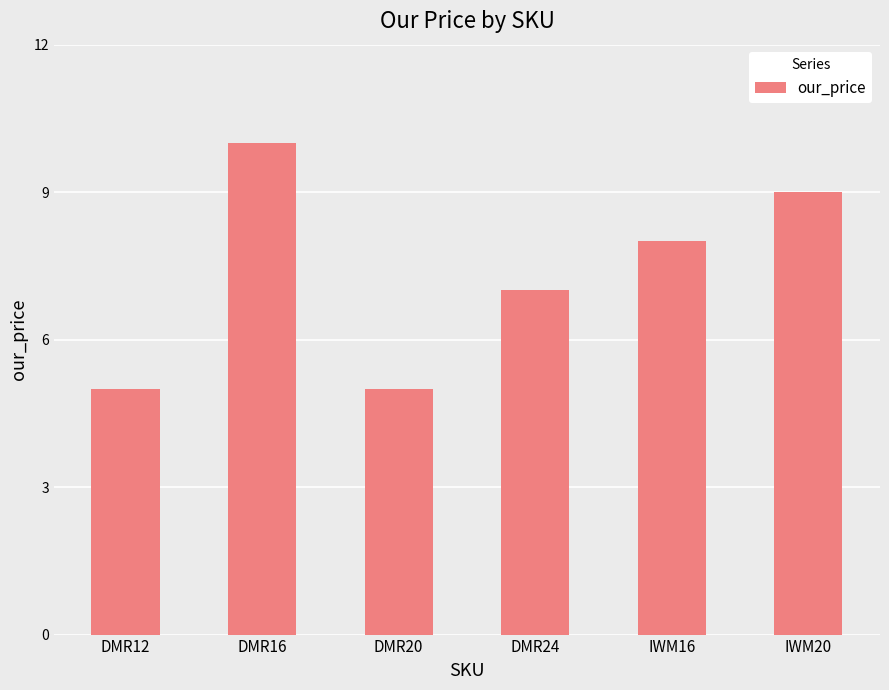

What is the label of the 1st bar from the right?

IWM20